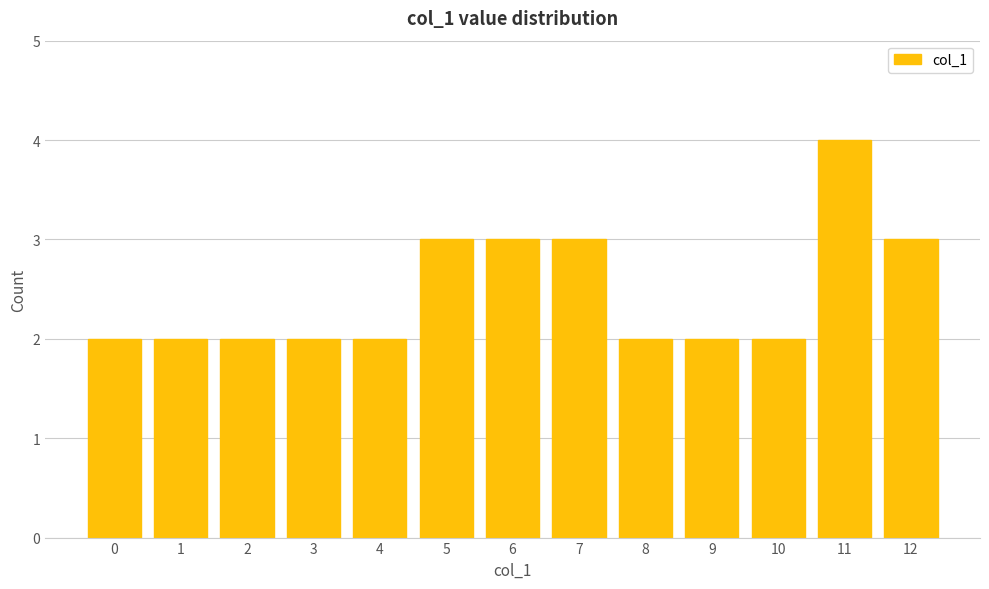

What is the value of the 2nd bar from the left?

2